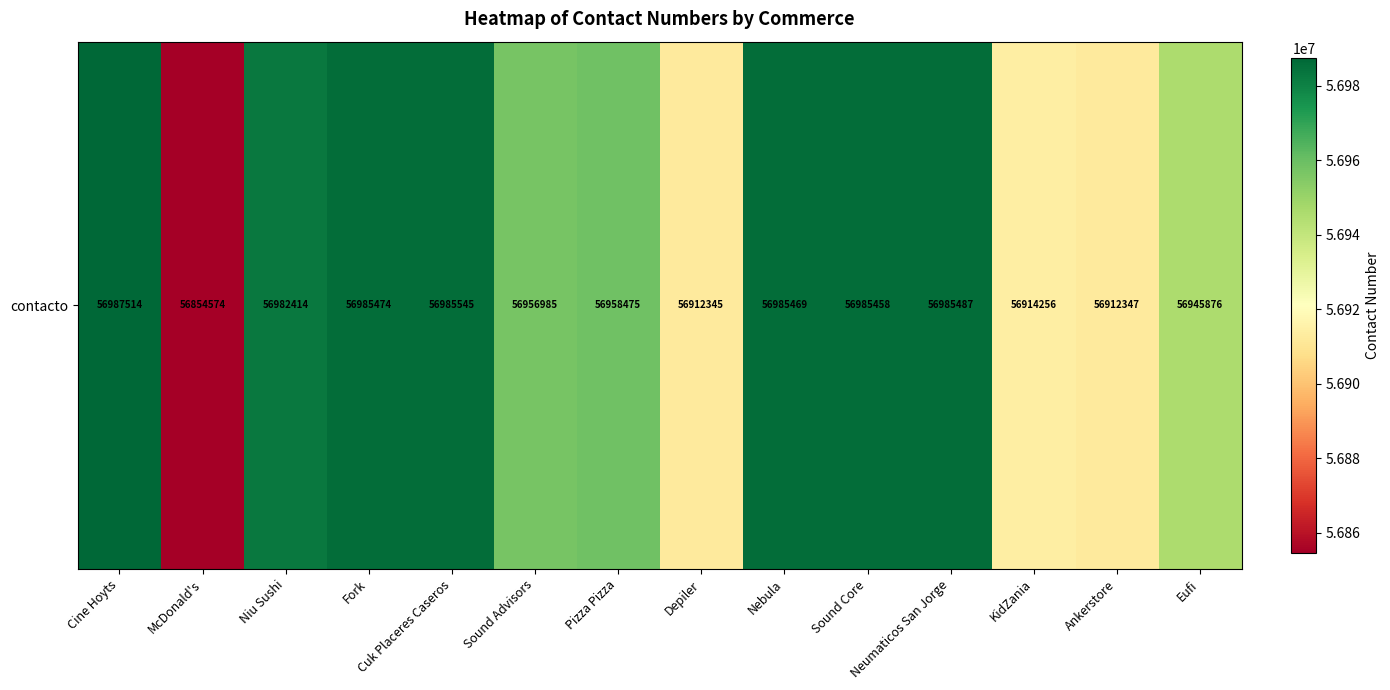

List the labels in order of value, smallest first.

McDonald's, Depiler, Ankerstore, KidZania, Eufi, Sound Advisors, Pizza Pizza, Niu Sushi, Sound Core, Nebula, Fork, Neumaticos San Jorge, Cuk Placeres Caseros, Cine Hoyts